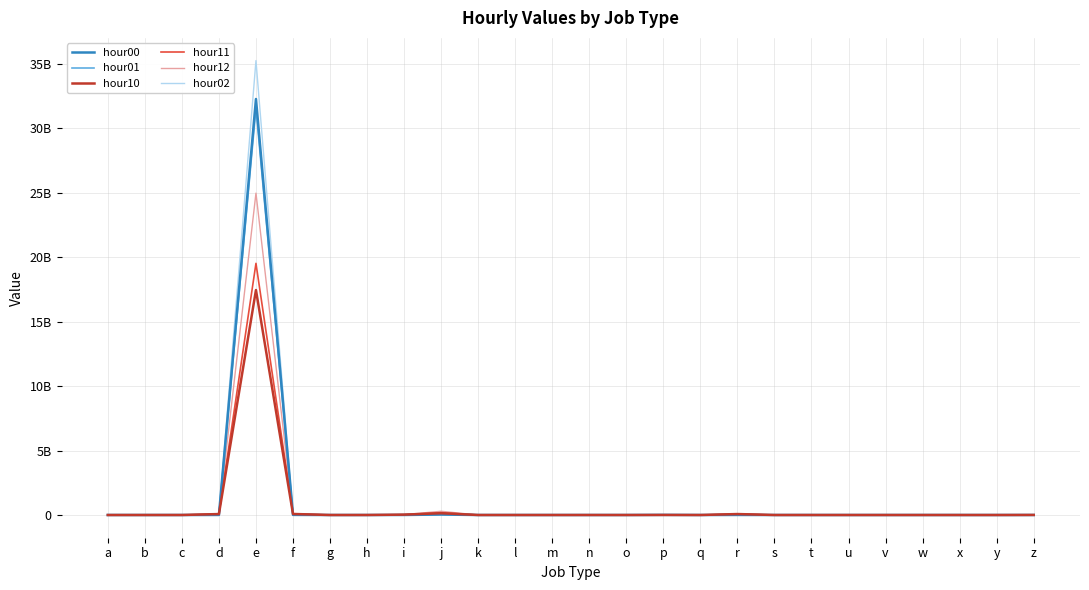

Where do hour00 and hour12 first cross each other?

a and b